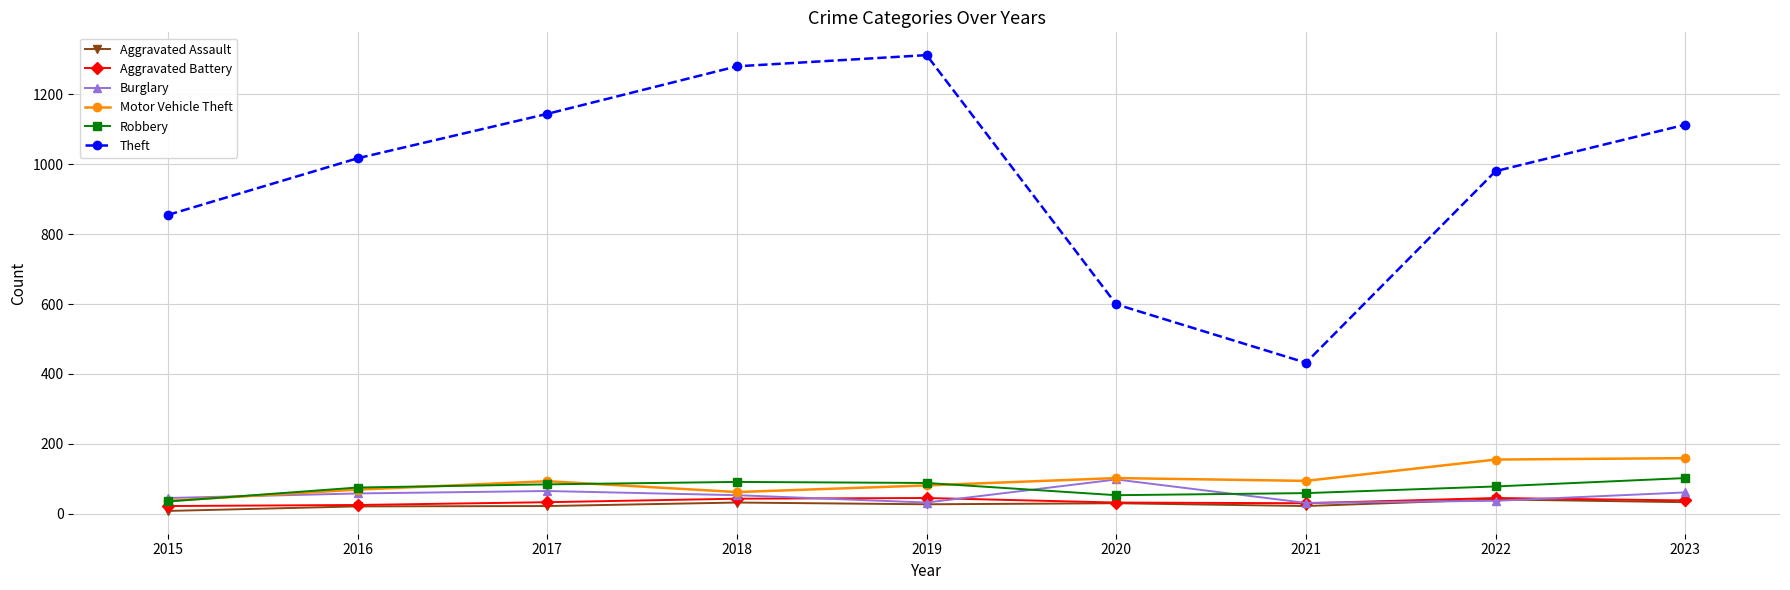

What is the difference between the Burglary values at 2015 and 2023?

16